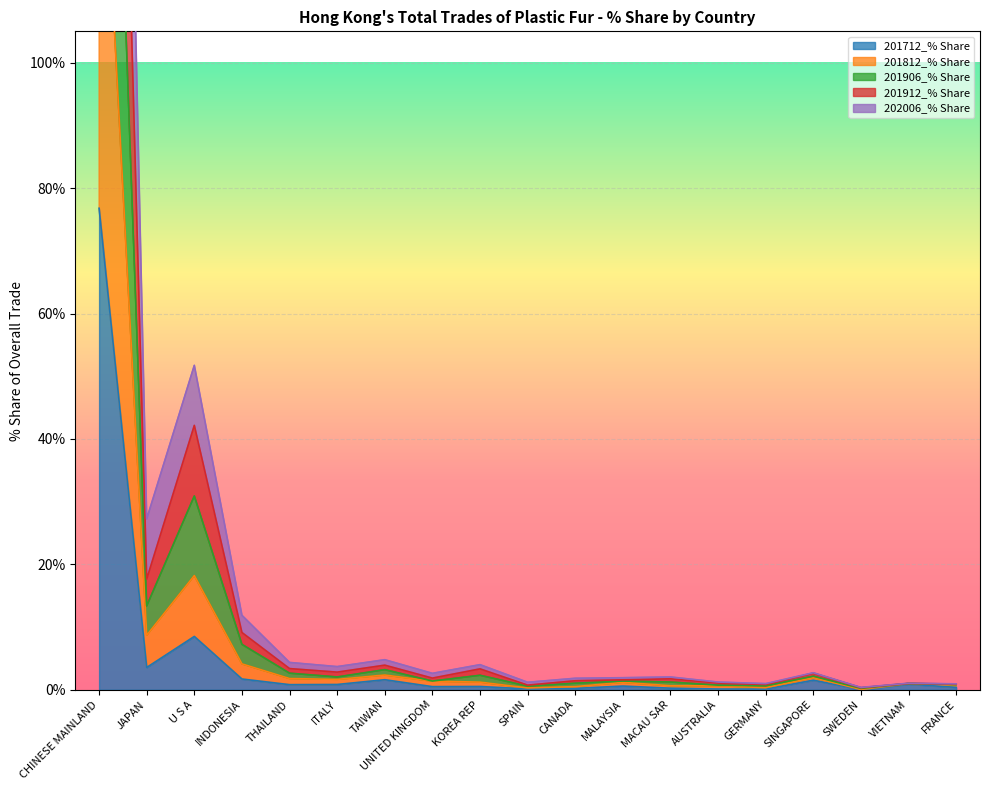

Between UNITED KINGDOM and KOREA REP, which series saw the biggest shift?

201906_% Share